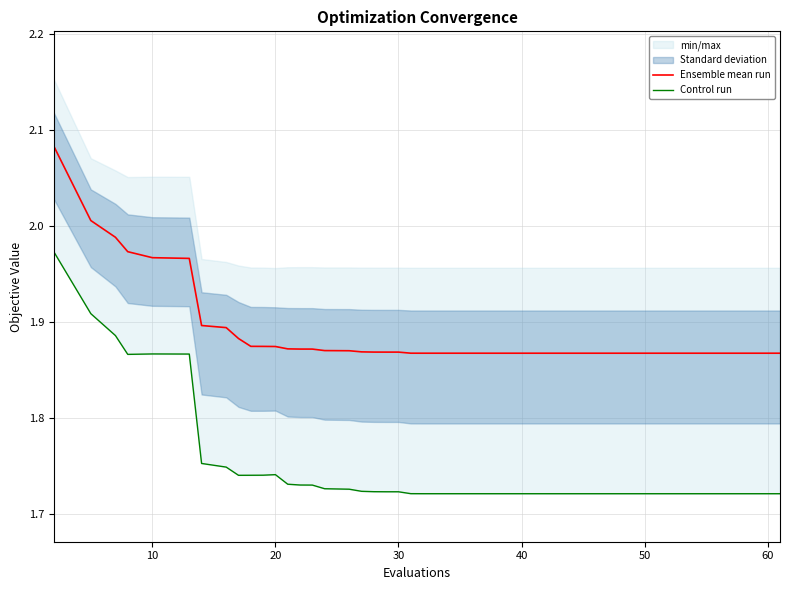

What is the lowest value of the Control run series?

1.7